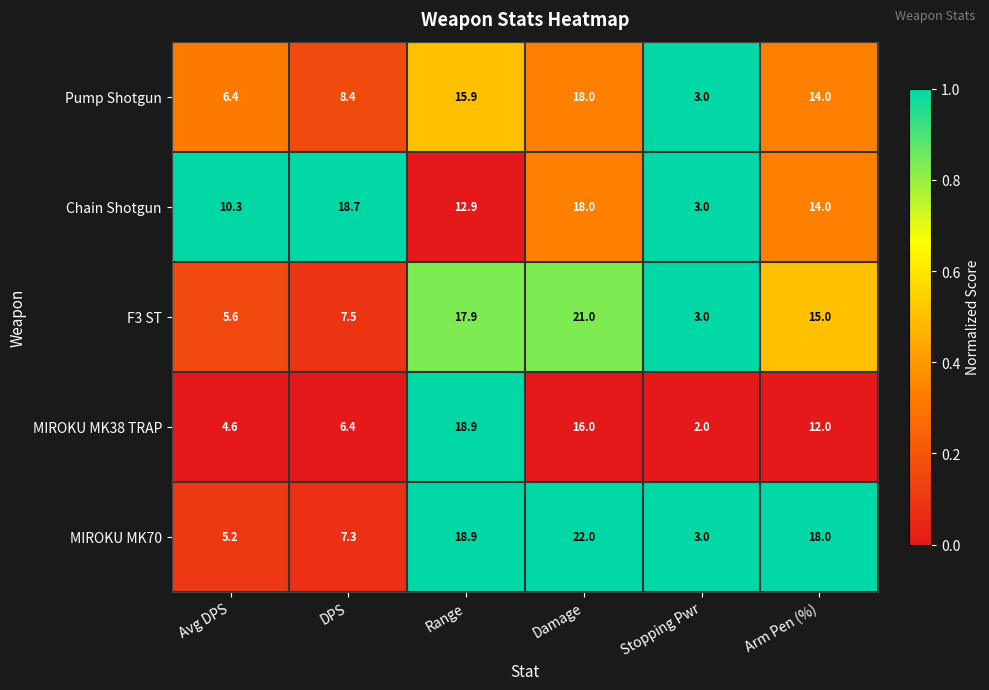

What is the difference between the maximum and minimum values in the MIROKU MK70 series?

19.0